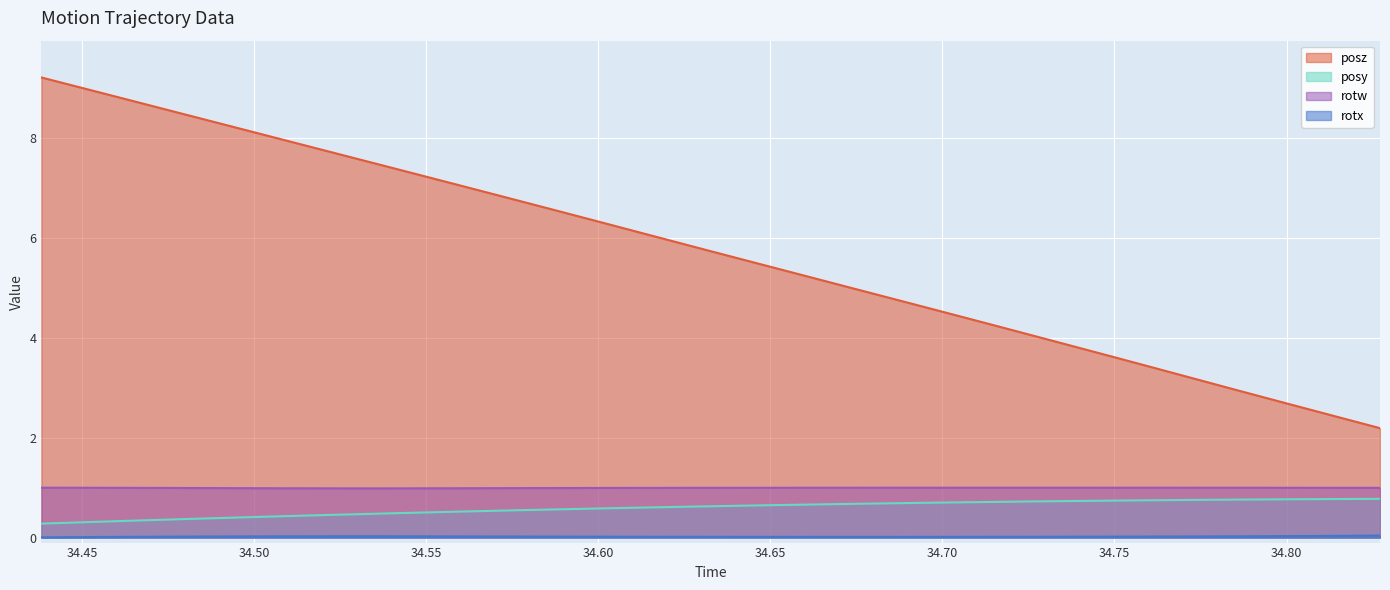

What is the difference between the highest and lowest values at 34.56299?

7.0